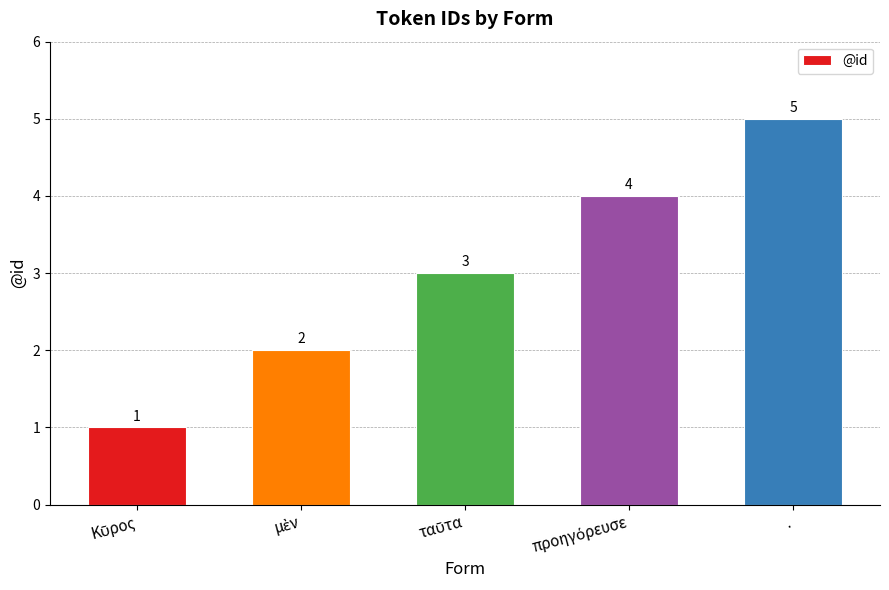

Does the chart contain stacked bars?

No